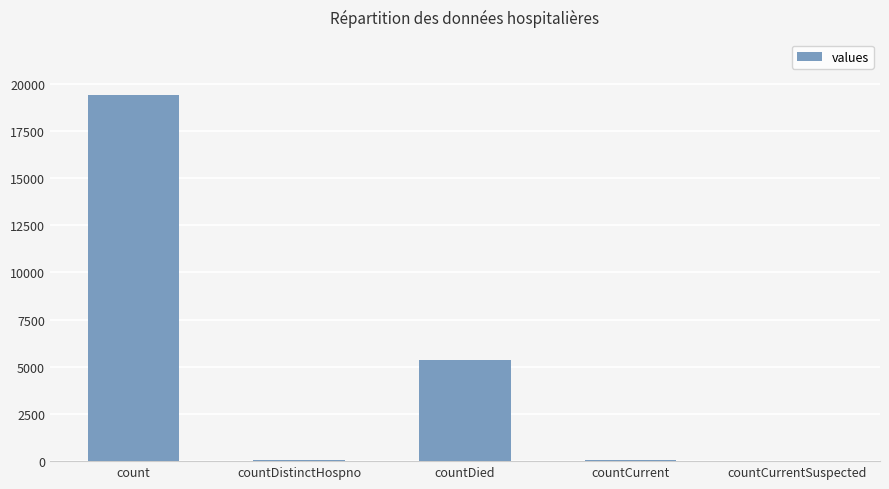

Are the bars horizontal?

No